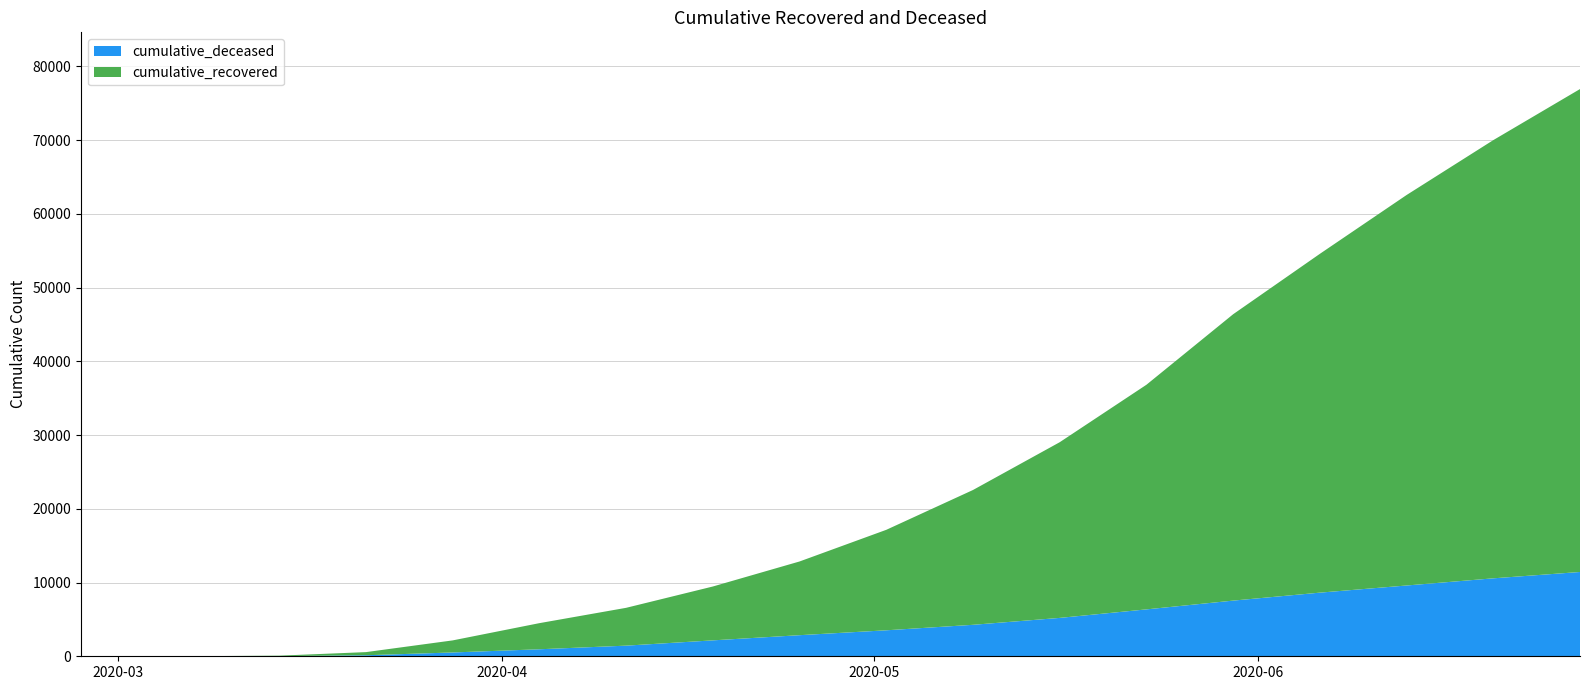

Reading left to right, transcribe all the data shown in this chart.

cumulative_recovered: 3	10	63	424	1636	3542	5129	7302	9994	13622	18278	23820	30455	38827	45938	52944	59415	65480
cumulative_deceased: 0	1	20	140	517	950	1441	2158	2860	3523	4267	5204	6359	7548	8628	9598	10570	11430